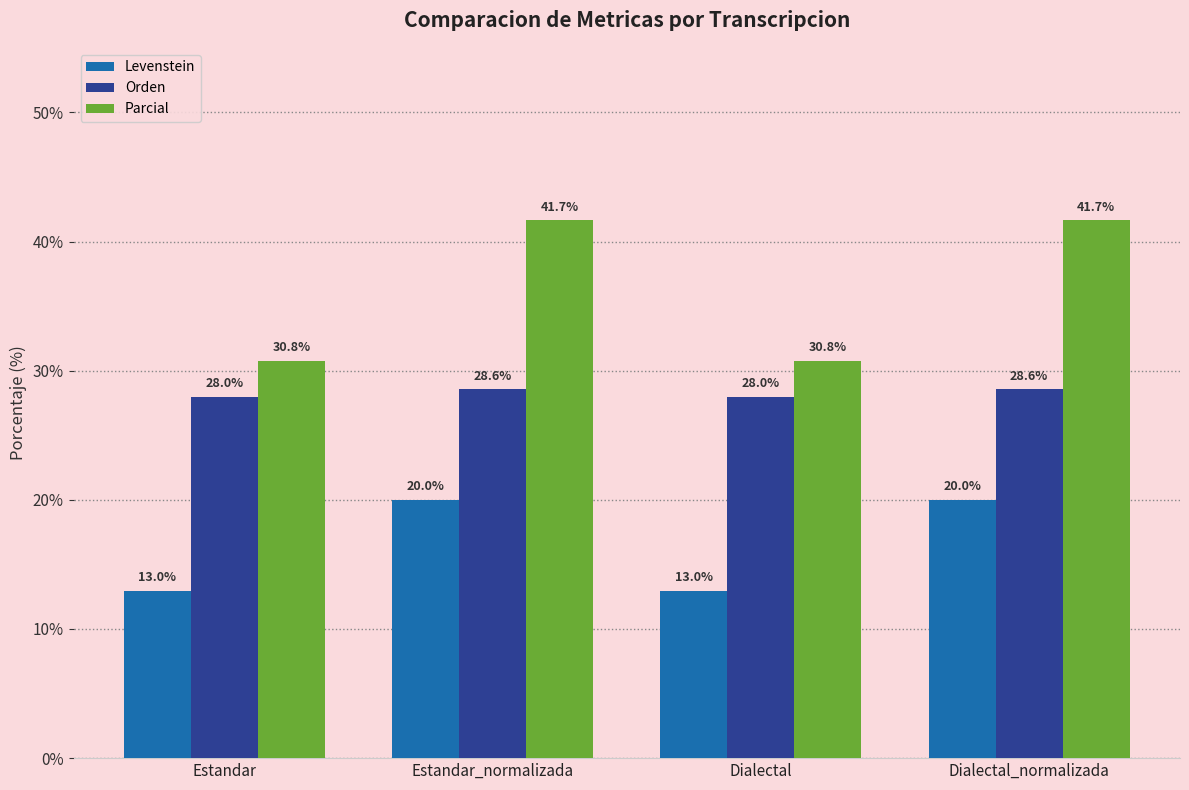

Reading left to right, extract all data points from this chart.

Levenstein: Estandar=13.0	Estandar_normalizada=20.0	Dialectal=13.0	Dialectal_normalizada=20.0
Orden: Estandar=28.0	Estandar_normalizada=28.6	Dialectal=28.0	Dialectal_normalizada=28.6
Parcial: Estandar=30.8	Estandar_normalizada=41.7	Dialectal=30.8	Dialectal_normalizada=41.7